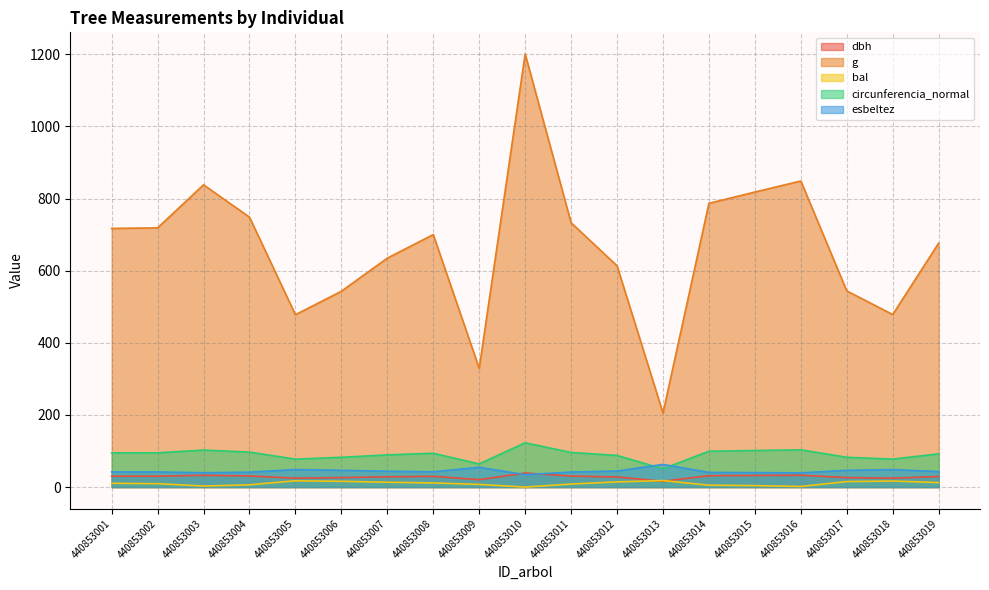

How many data points in esbeltez are above 42?

12